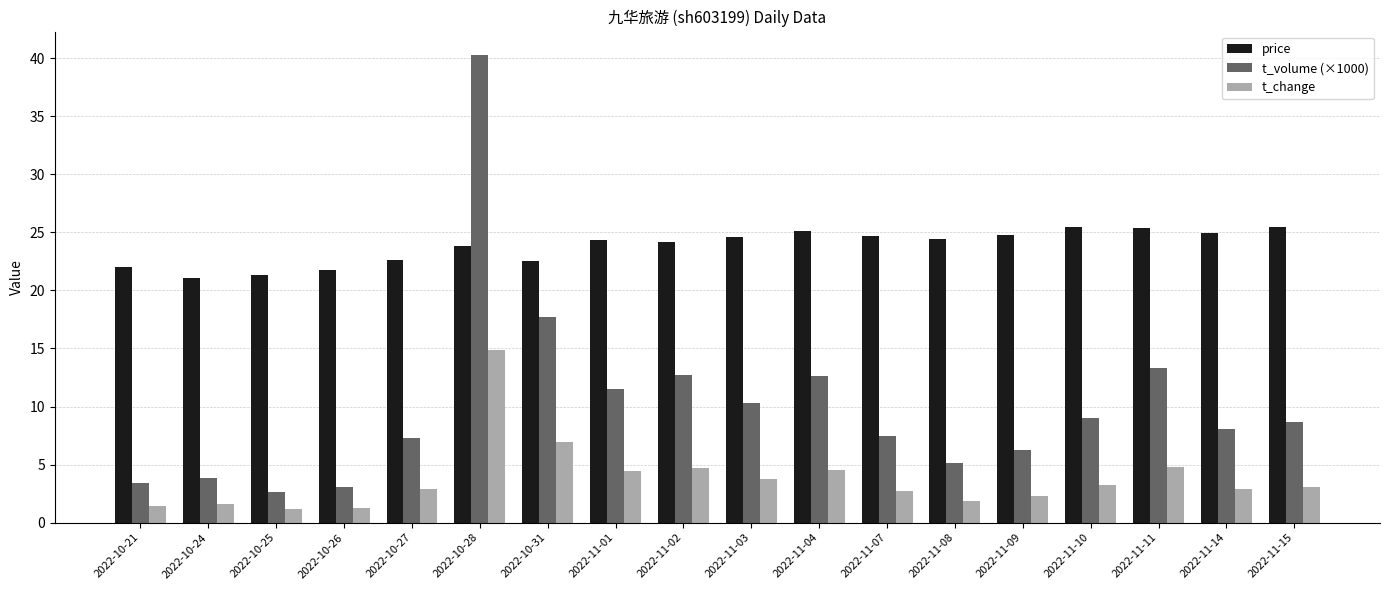

What is the average value of the t_change series?

3.8